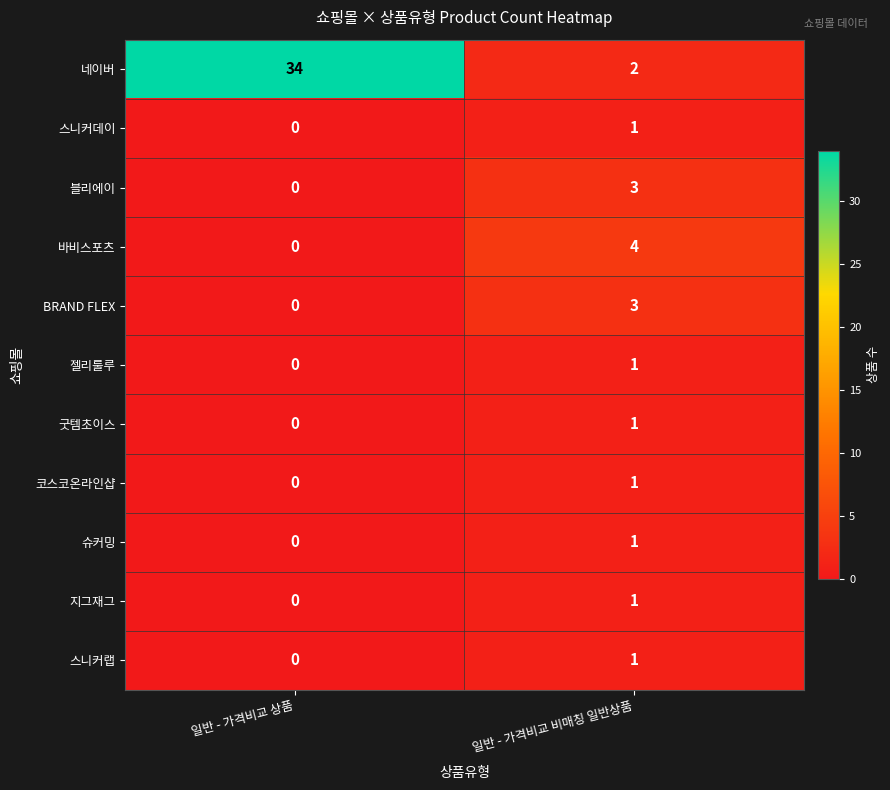

Count the number of data series in this chart.

11